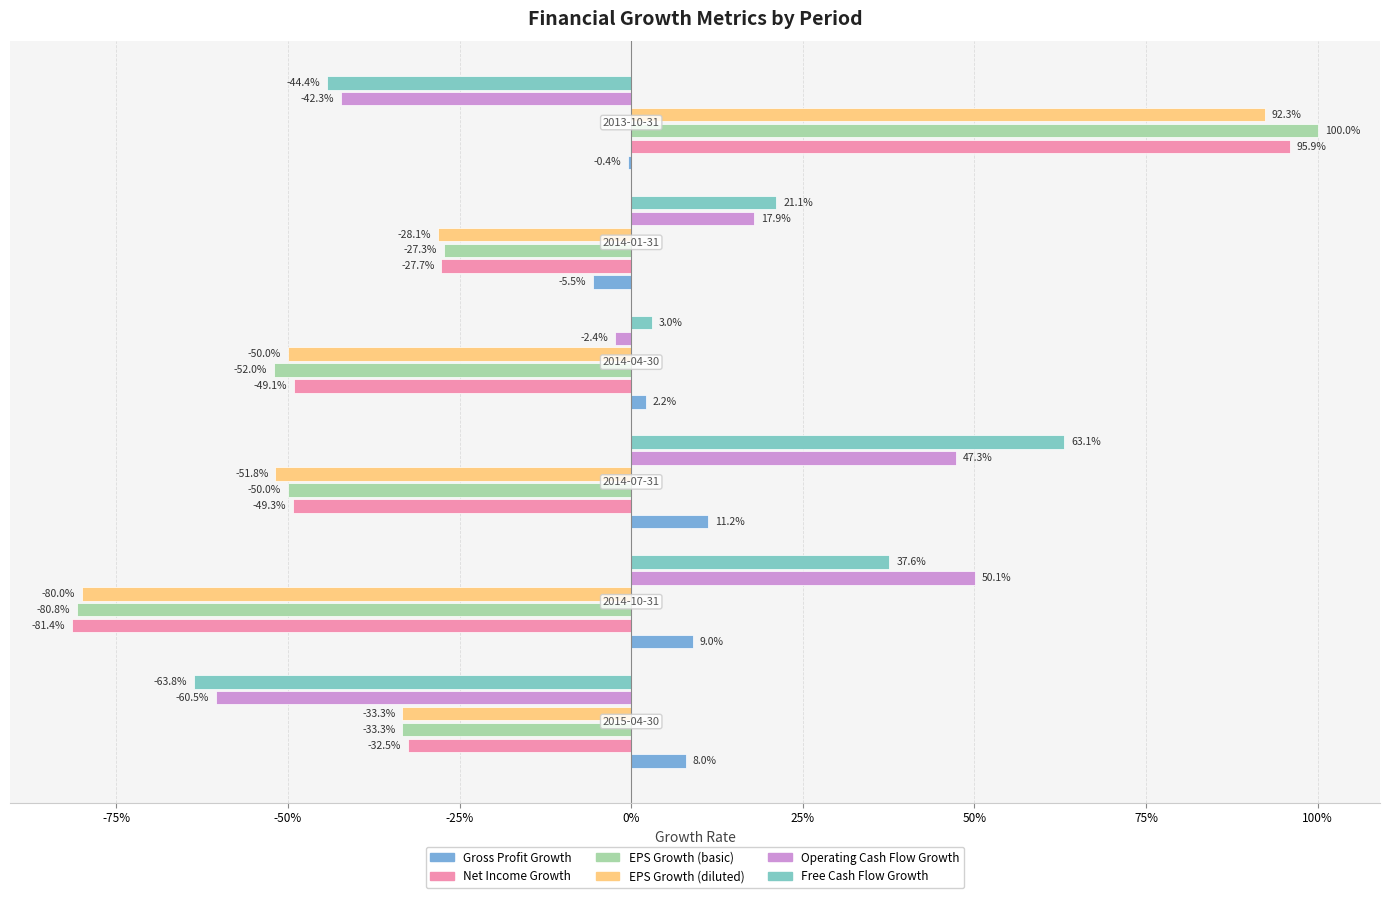

At which label is Gross Profit Growth closest to 0?

2013-10-31